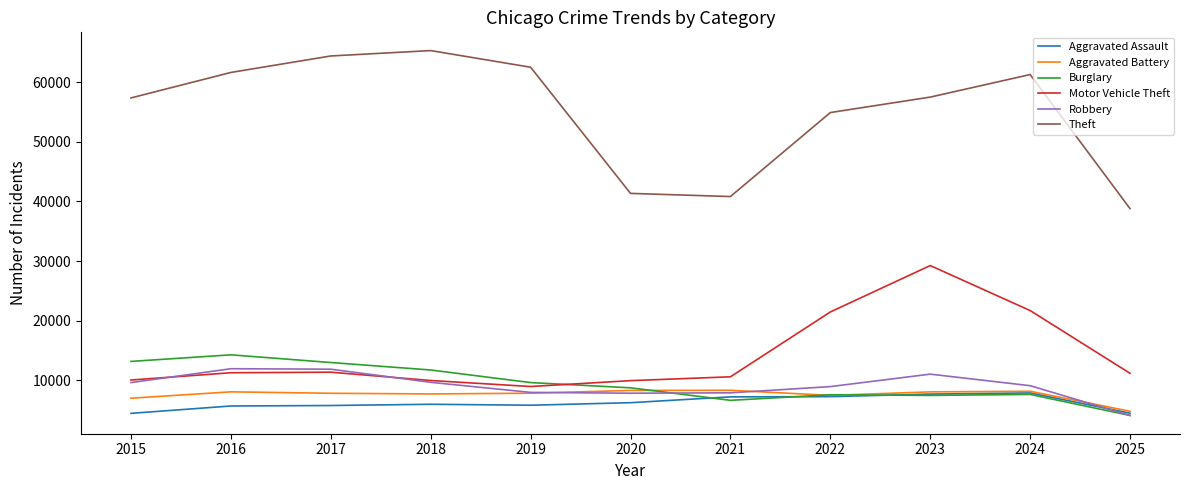

Which series has the widest spread of values?

Theft